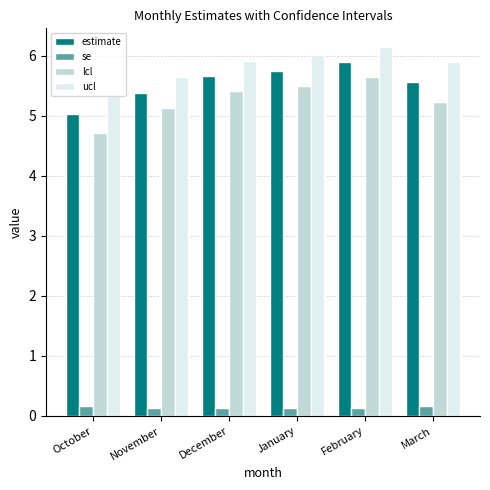

Where is estimate nearest to the value 5?

October